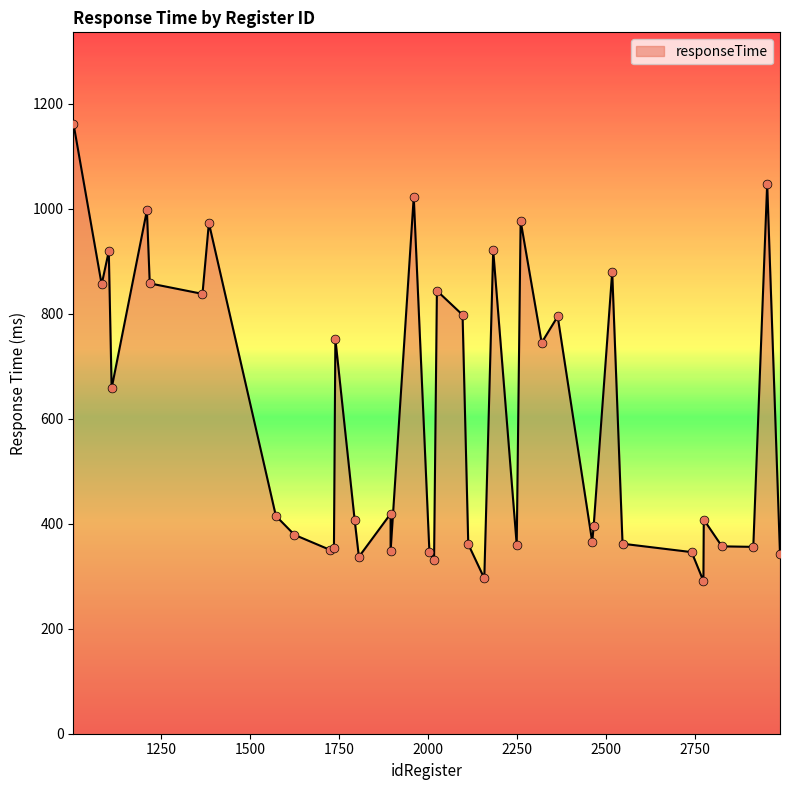

What is the change in value from 1112 to 1573?

-243